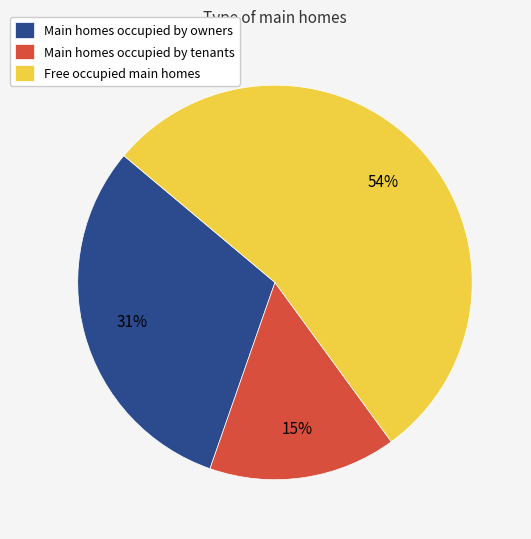

Is there a majority slice in this chart?

Yes